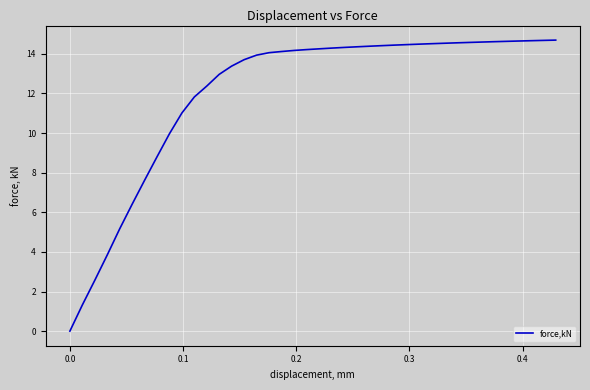

What is the difference between the maximum and minimum values?

14.7